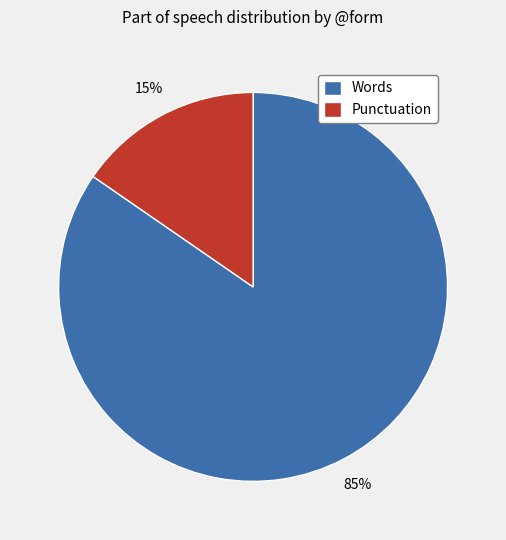

To the nearest percent, what portion does Words represent?

85%